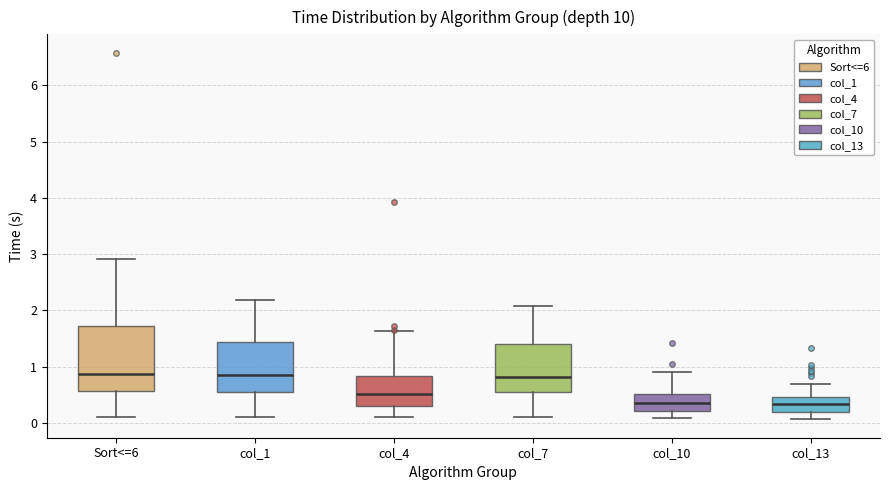

Reading left to right, transcribe this box plot: for each box, give where its median line is, the range the box spans, and where its two whiskers end, as read against the y-axis. The values are not printed on the chart, so give them approximately, as read against the axis.

Sort<=6: median 0.9, box 0.6 to 1.7, whiskers 0.1 to 2.9
col_1: median 0.9, box 0.6 to 1.4, whiskers 0.1 to 2.2
col_4: median 0.5, box 0.3 to 0.8, whiskers 0.1 to 1.6
col_7: median 0.8, box 0.5 to 1.4, whiskers 0.1 to 2.1
col_10: median 0.3, box 0.2 to 0.5, whiskers 0.1 to 0.9
col_13: median 0.3, box 0.2 to 0.5, whiskers 0.1 to 0.7